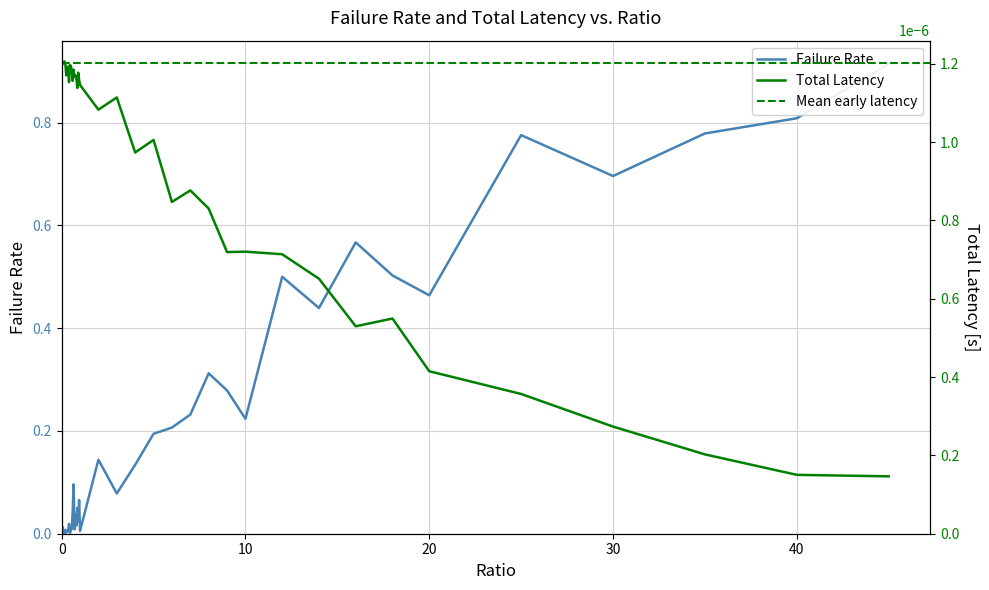

True or false: failRate has a value of 0.2 at 6.

True